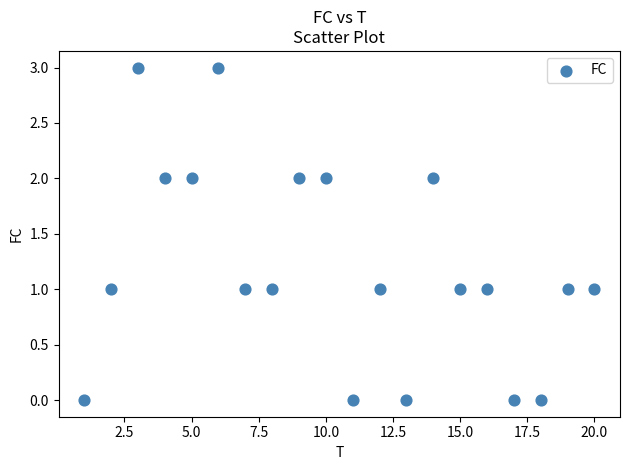

What is the range of X values (max minus min)?

19